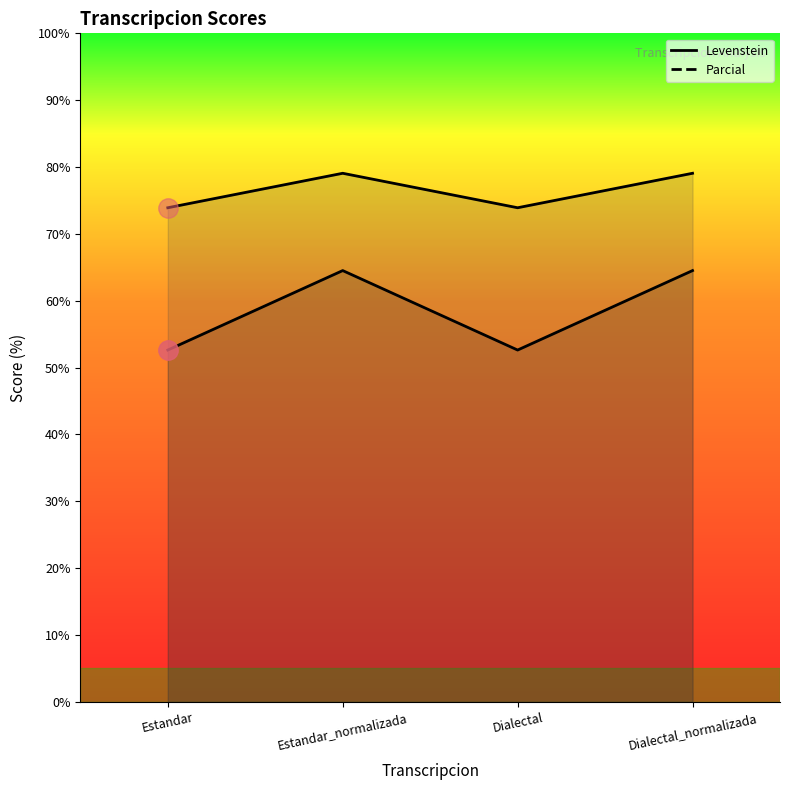

Which has a higher value, Estandar or Dialectal?

Estandar